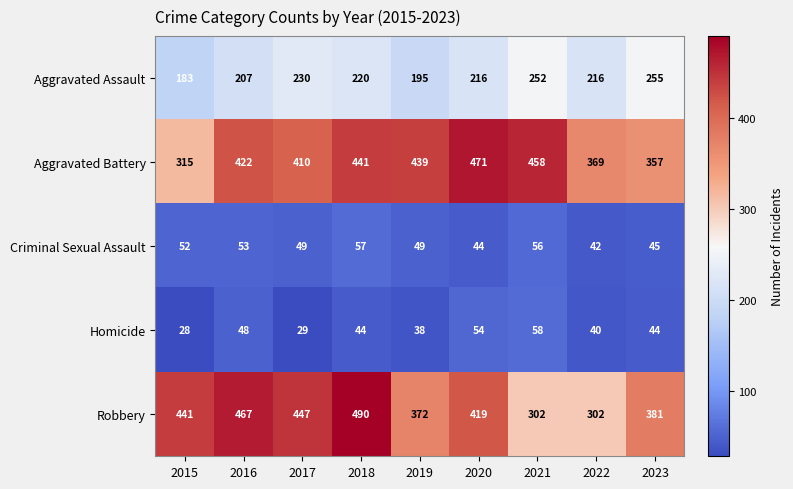

At 2018, list the series in order from largest to smallest.

Robbery, Aggravated Battery, Aggravated Assault, Criminal Sexual Assault, Homicide